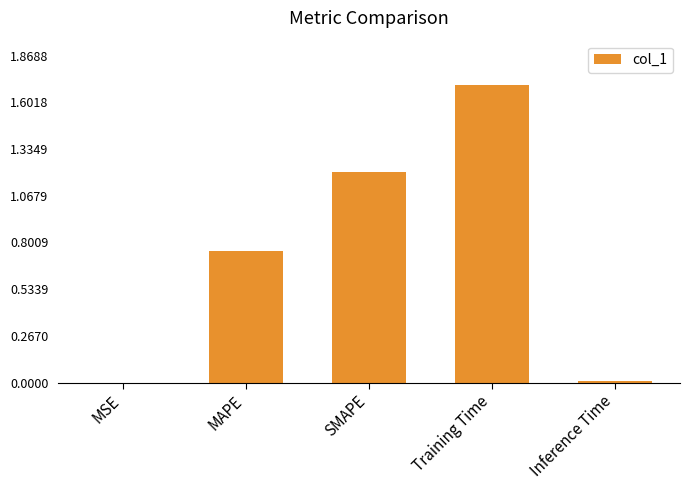

What is the change in value from MSE to MAPE?

+0.8